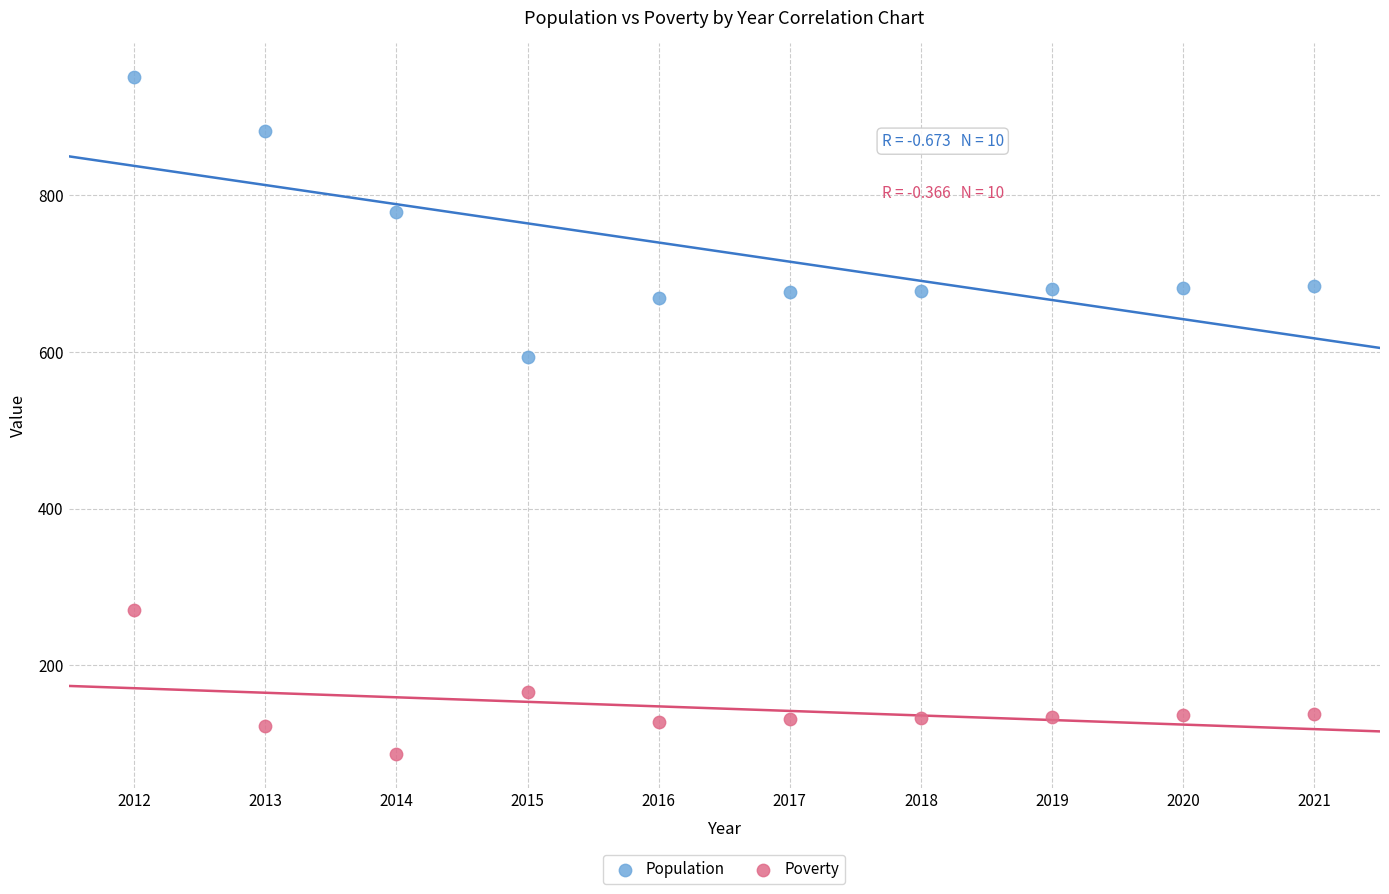

Which series contains the highest Y value?

Population